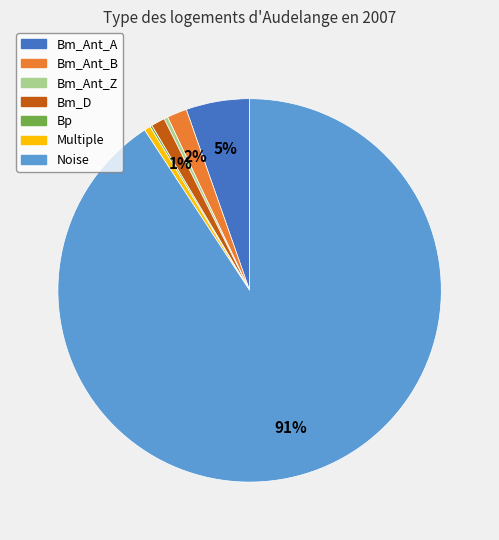

Between Bm_Ant_B and Bm_Ant_Z, which is larger?

Bm_Ant_B